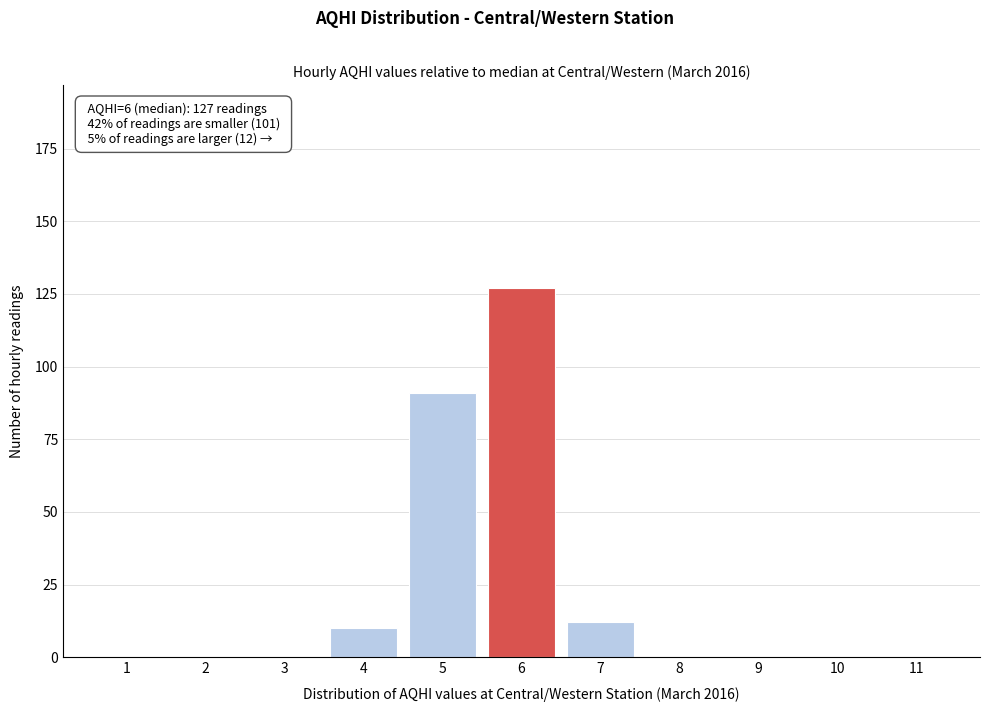

Over which range of the x-axis is the bar tallest?

5.5 to 6.5